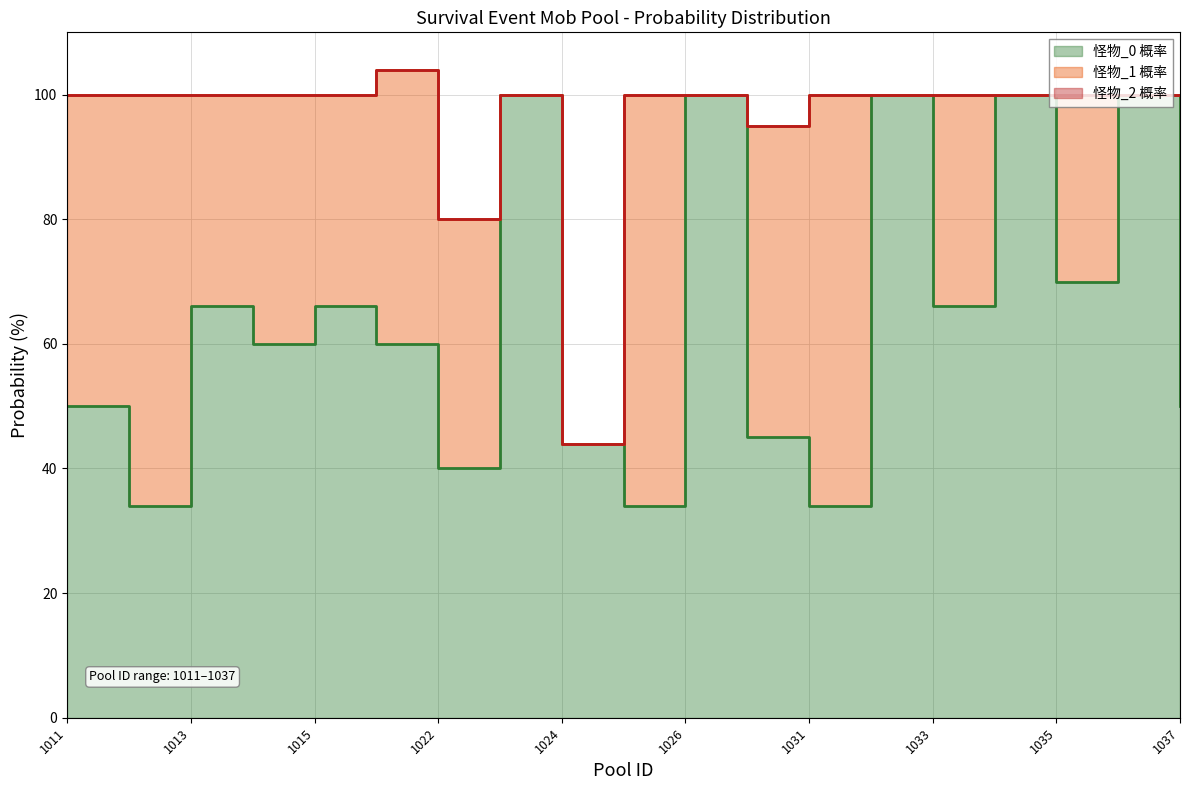

How many series are shown in this chart?

3